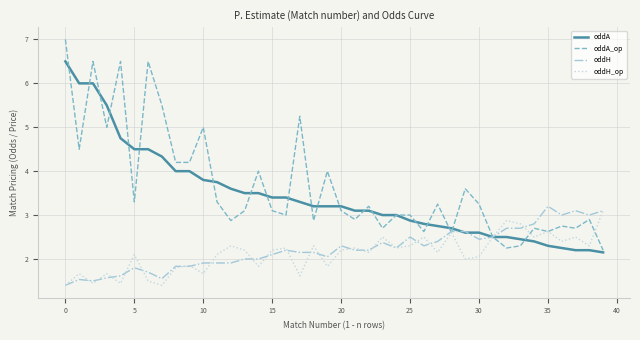

Which series has the widest spread of values?

oddA_op